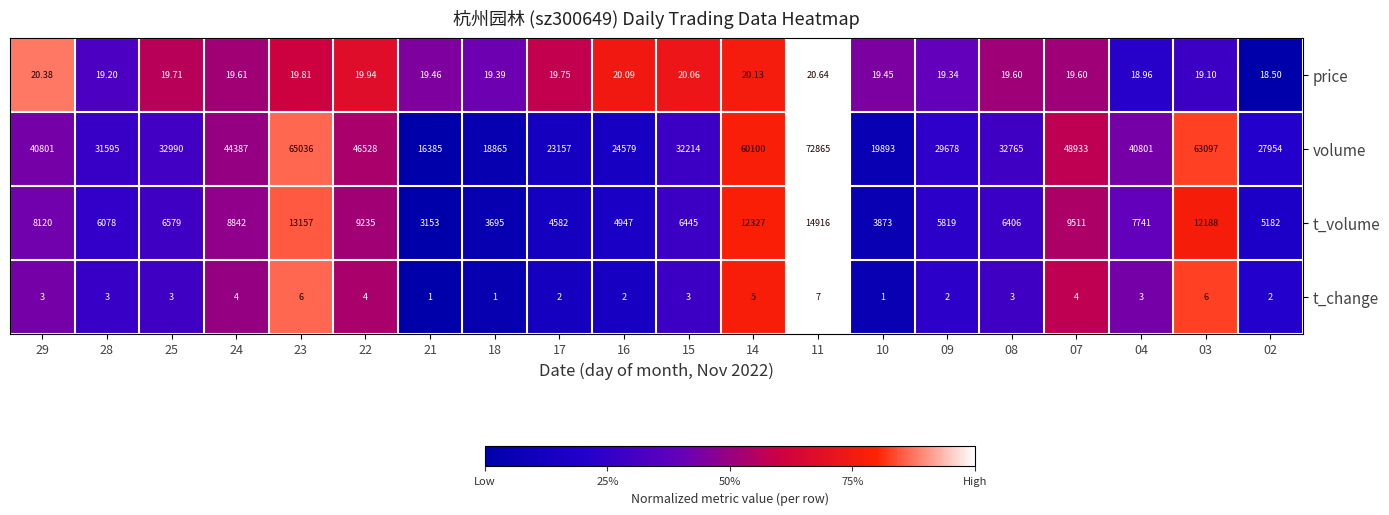

Is the value of volume at 09 greater than the value of price at 04?

Yes